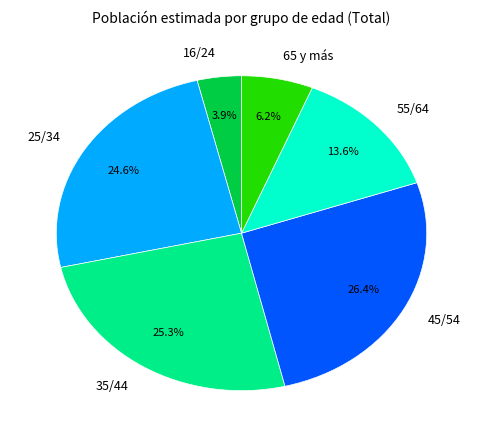

Between 65 y más and 55/64, which is larger?

55/64